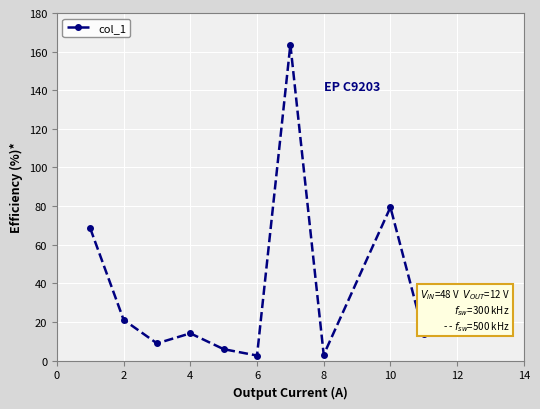

What is the maximum value shown in the chart?

163.6